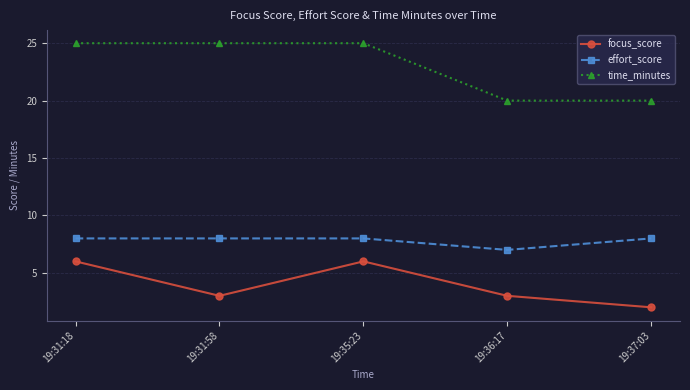

Which series has the widest spread of values?

time_minutes